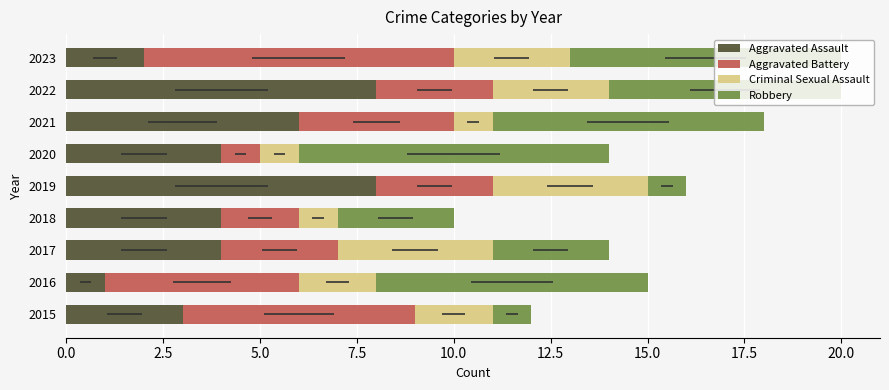

Reading left to right, extract all data points from this chart.

Aggravated Assault: 3	1	4	4	8	4	6	8	2
Aggravated Battery: 6	5	3	2	3	1	4	3	8
Criminal Sexual Assault: 2	2	4	1	4	1	1	3	3
Robbery: 1	7	3	3	1	8	7	6	7